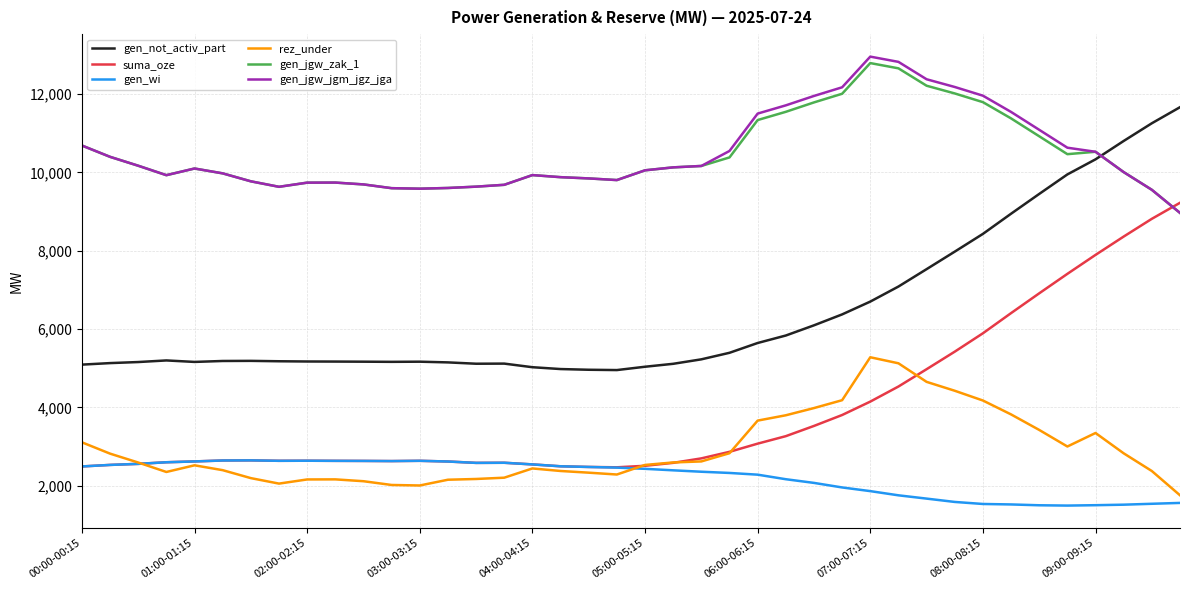

Does the chart display data point markers on the line(s)?

No